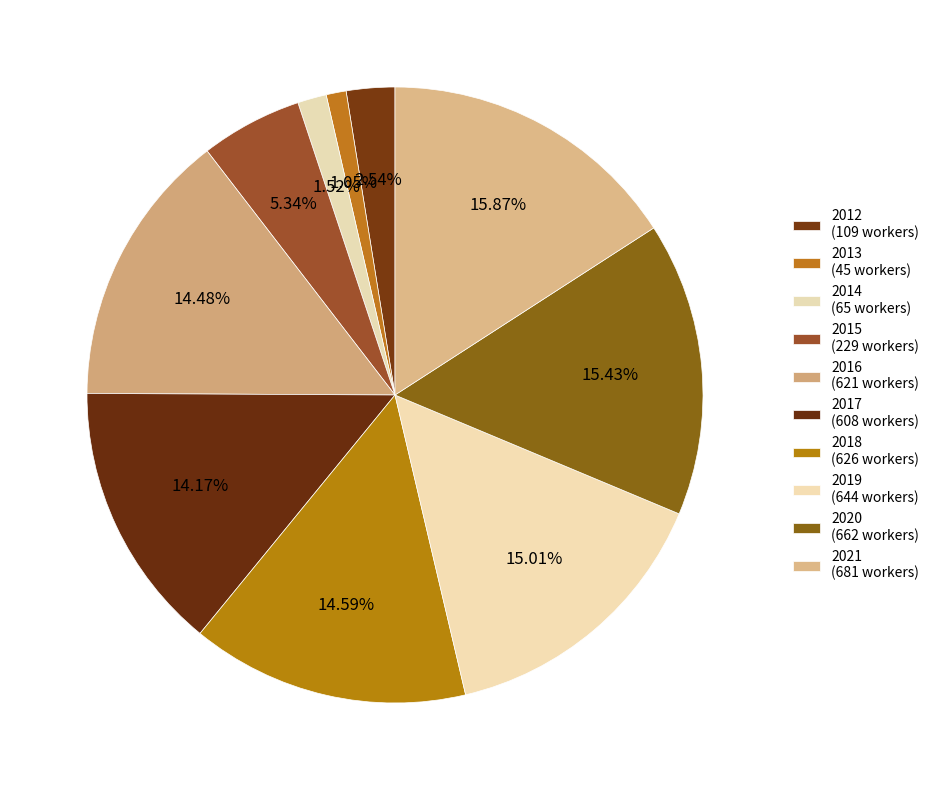

To the nearest percent, what is the combined percentage of 2020 and 2012?

18%